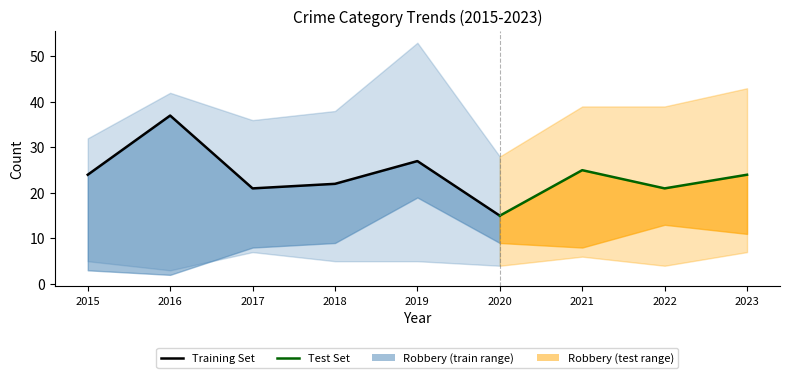

True or false: Robbery and Aggravated Assault intersect in this chart.

False